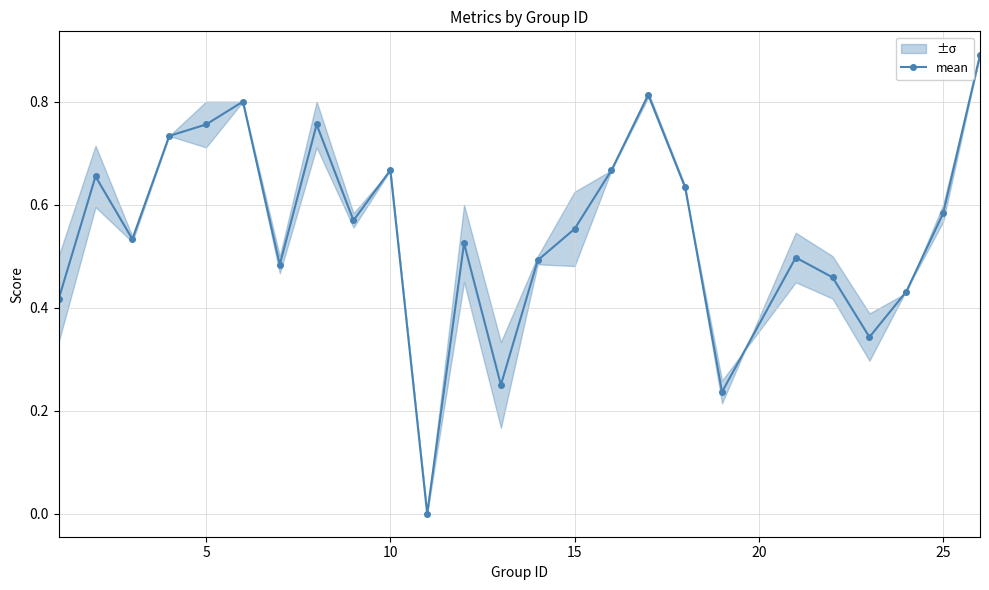

How many data points are above 0?

24